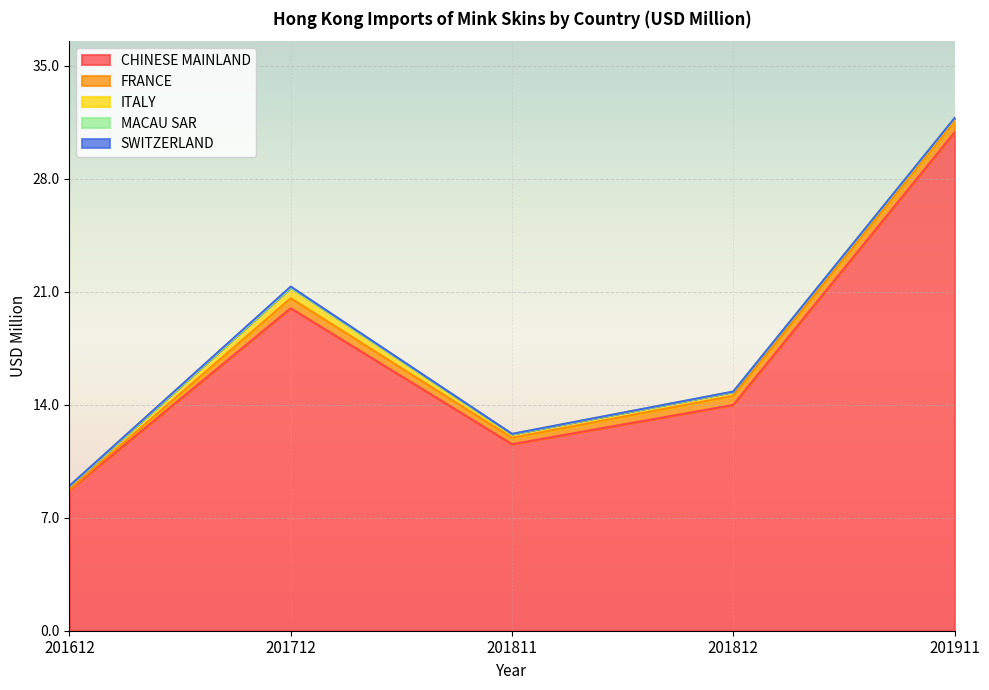

The value of CHINESE MAINLAND at 201911 is 30.9. True or false?

True